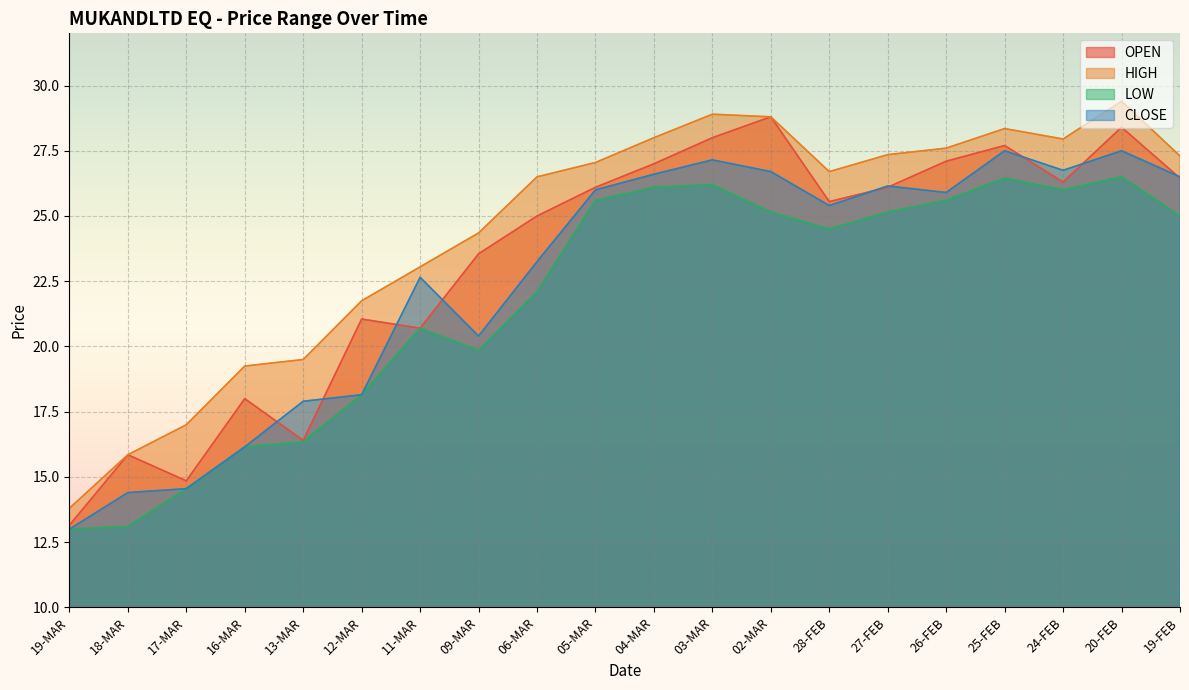

Which label corresponds to the largest value in the chart?

20-FEB